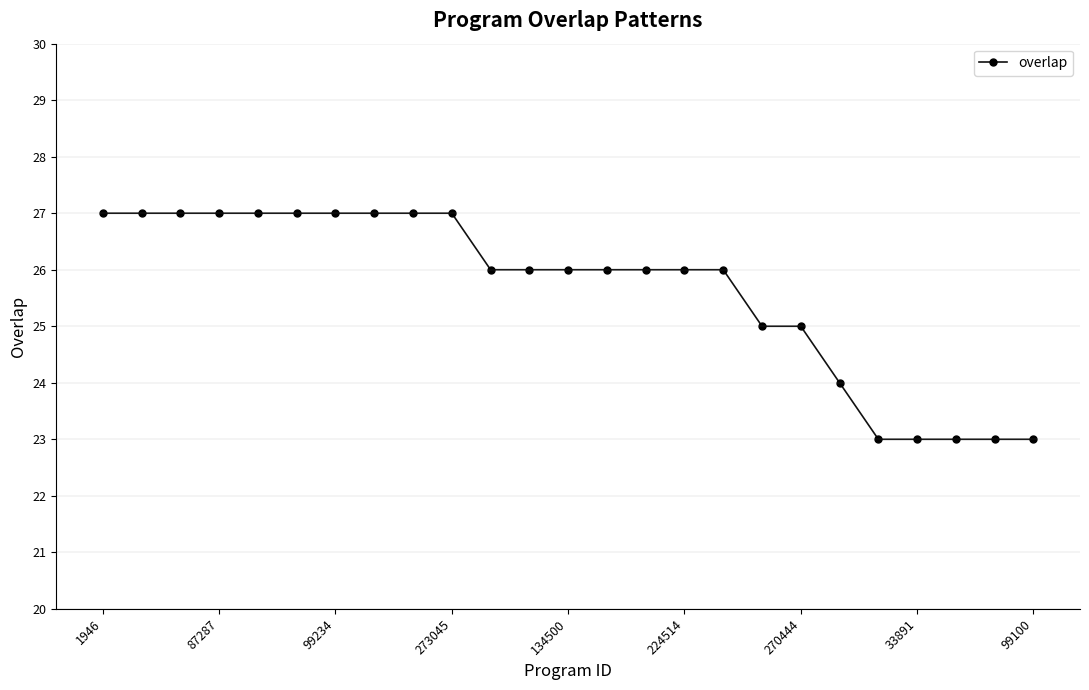

How many lines are shown in the chart?

1